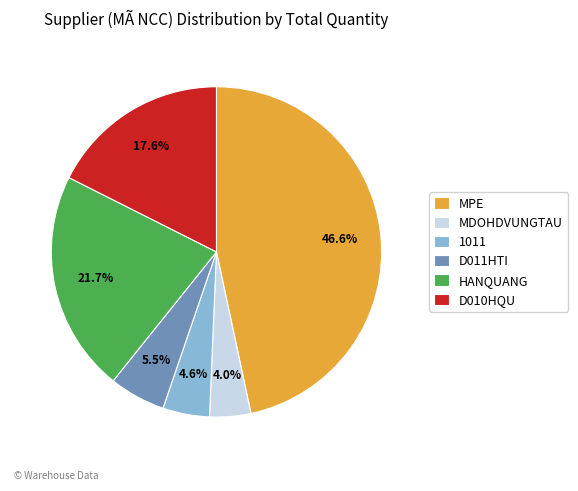

Is there a majority slice in this chart?

No